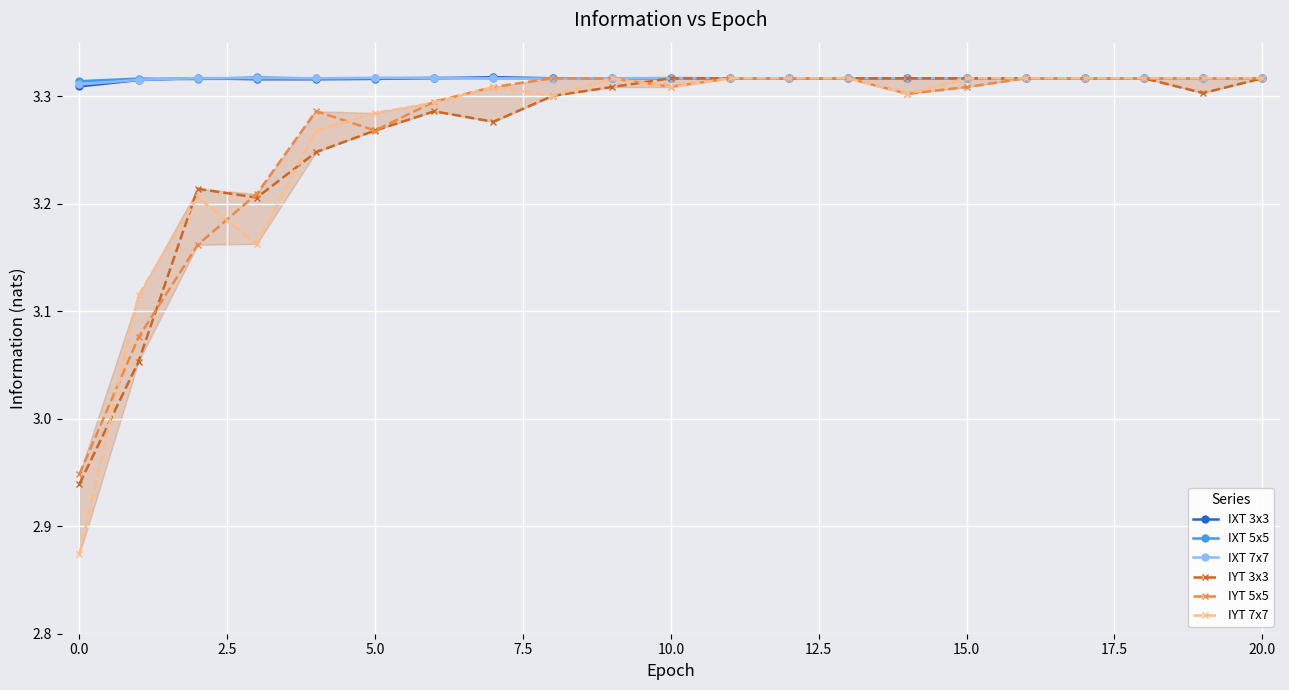

Is the value of IYT 3x3 at 13 greater than the value of IXT 7x7 at 19?

No